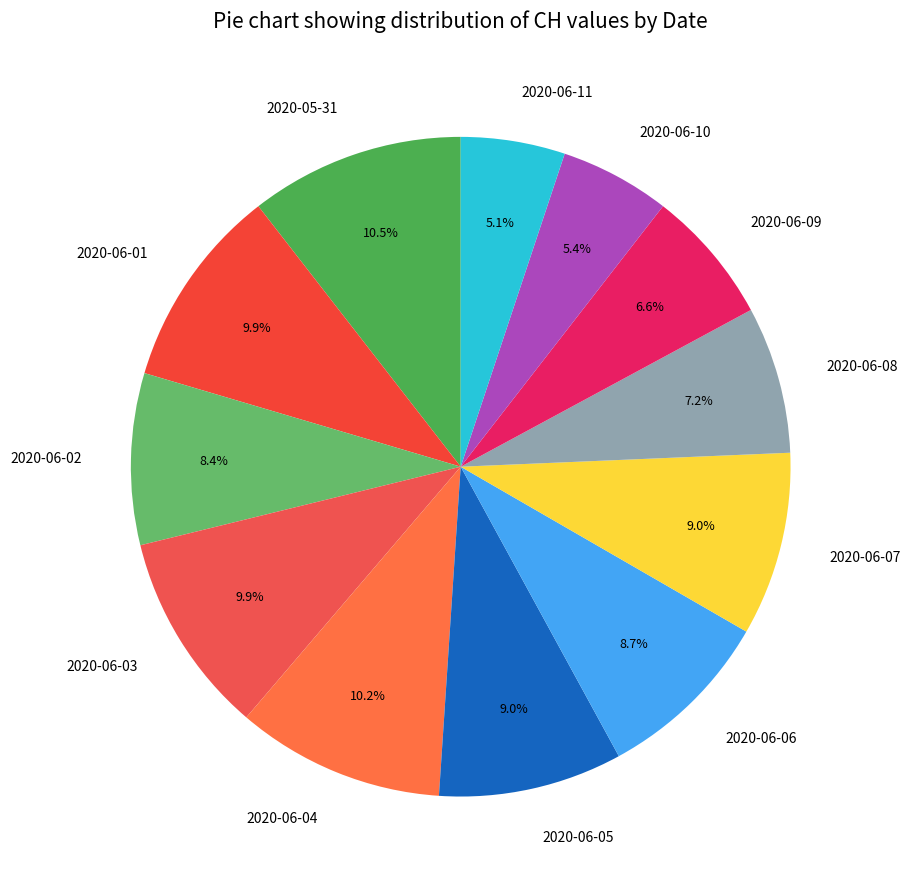

What portion of the pie excludes 2020-06-08?

92.8%